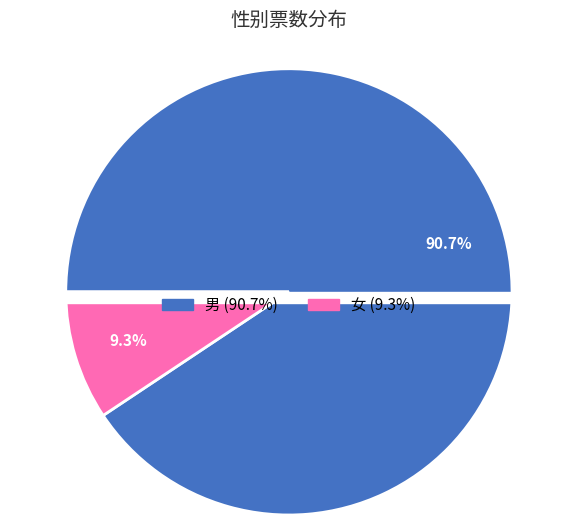

True or false: 女 accounts for 22% of the total.

False